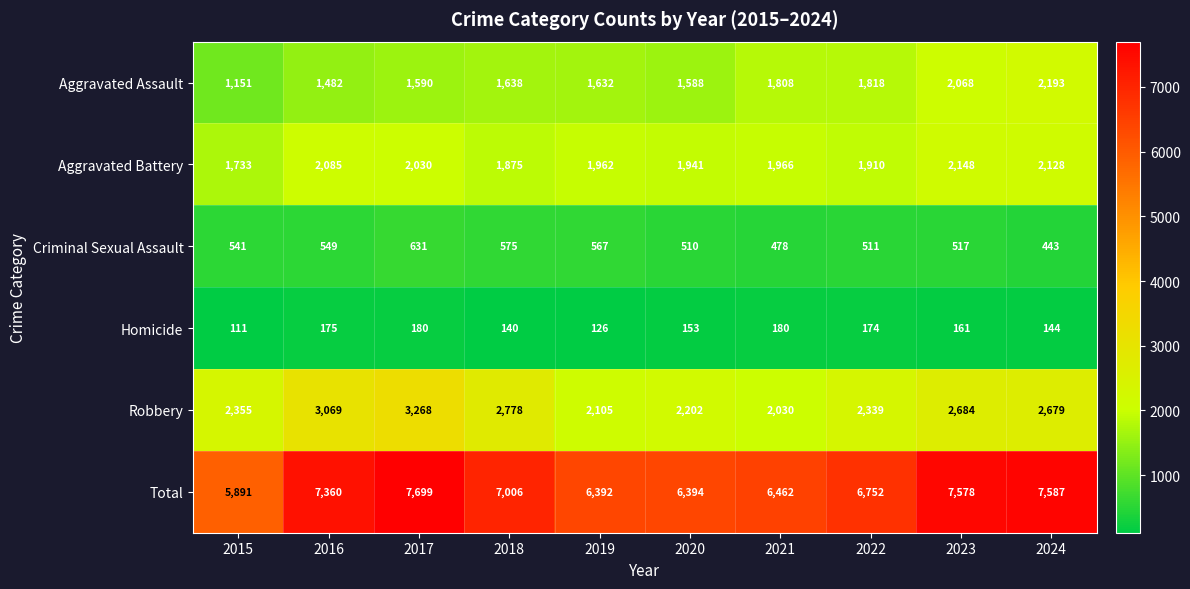

List the series in order of their peak value, highest first.

Total, Robbery, Aggravated Assault, Aggravated Battery, Criminal Sexual Assault, Homicide